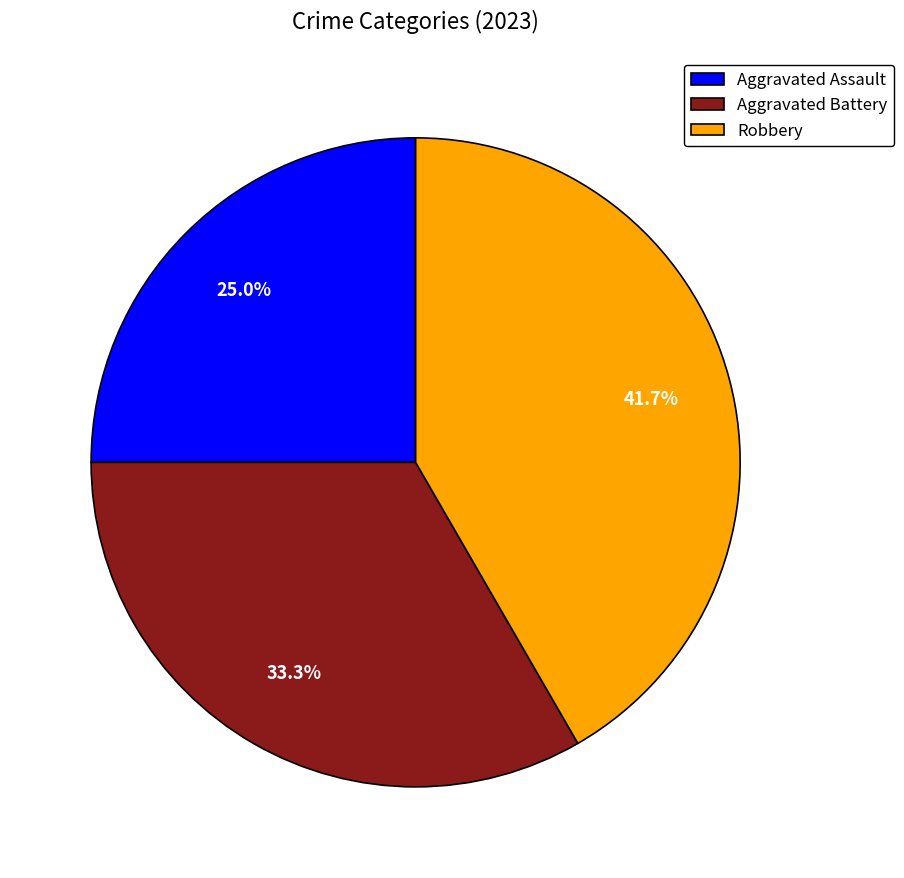

What percentage is NOT represented by Aggravated Battery?

66.7%